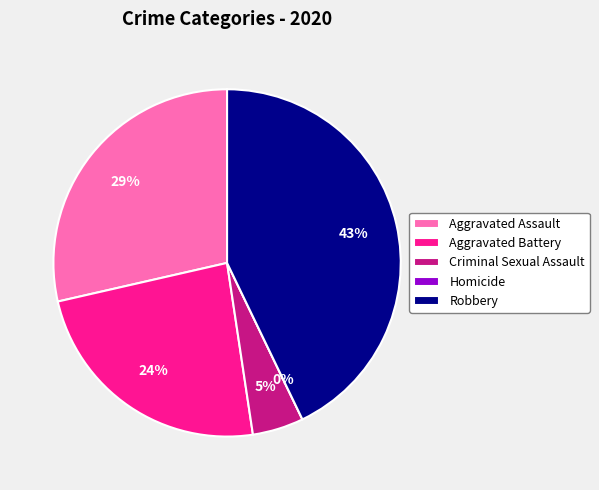

The Aggravated Assault slice represents 22% of the pie. True or false?

False